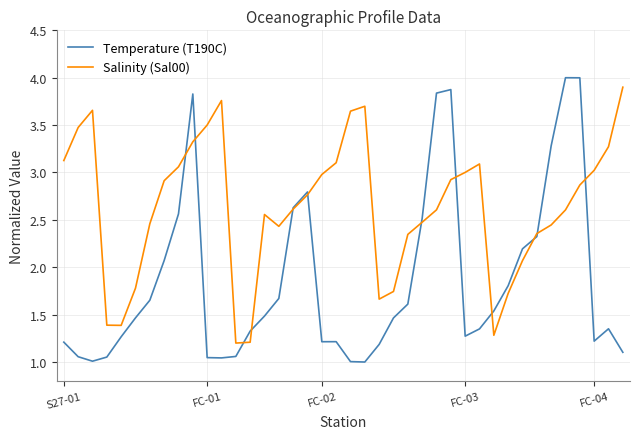

What is the maximum value shown in the chart?

4.0